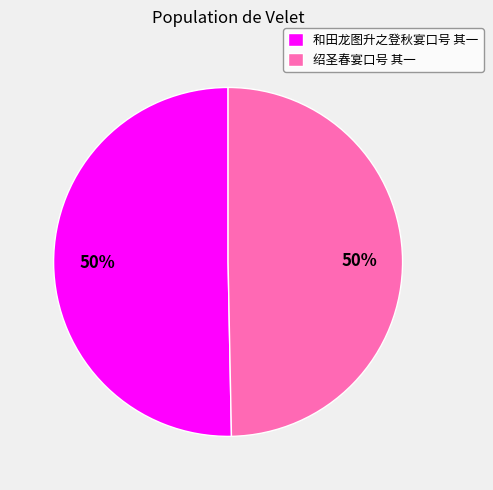

How many segments does this pie chart have?

2